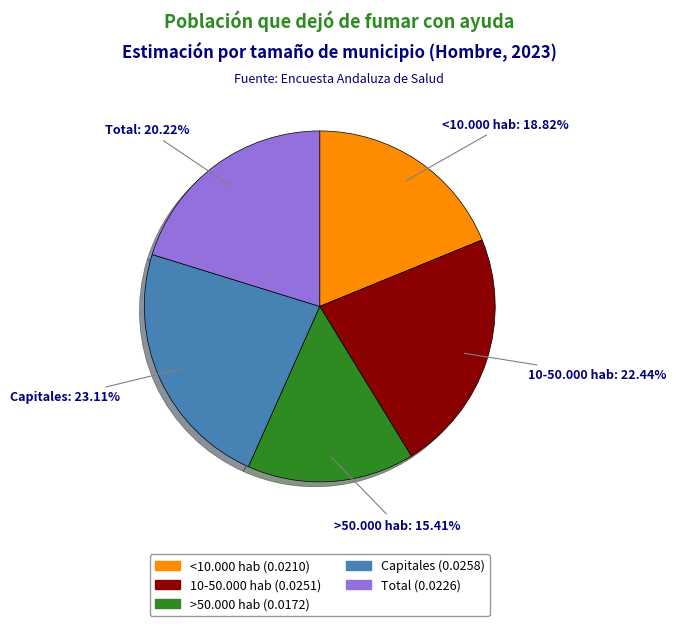

Combined, what portion of the pie is Capitales and >50.000 hab?

38.5%